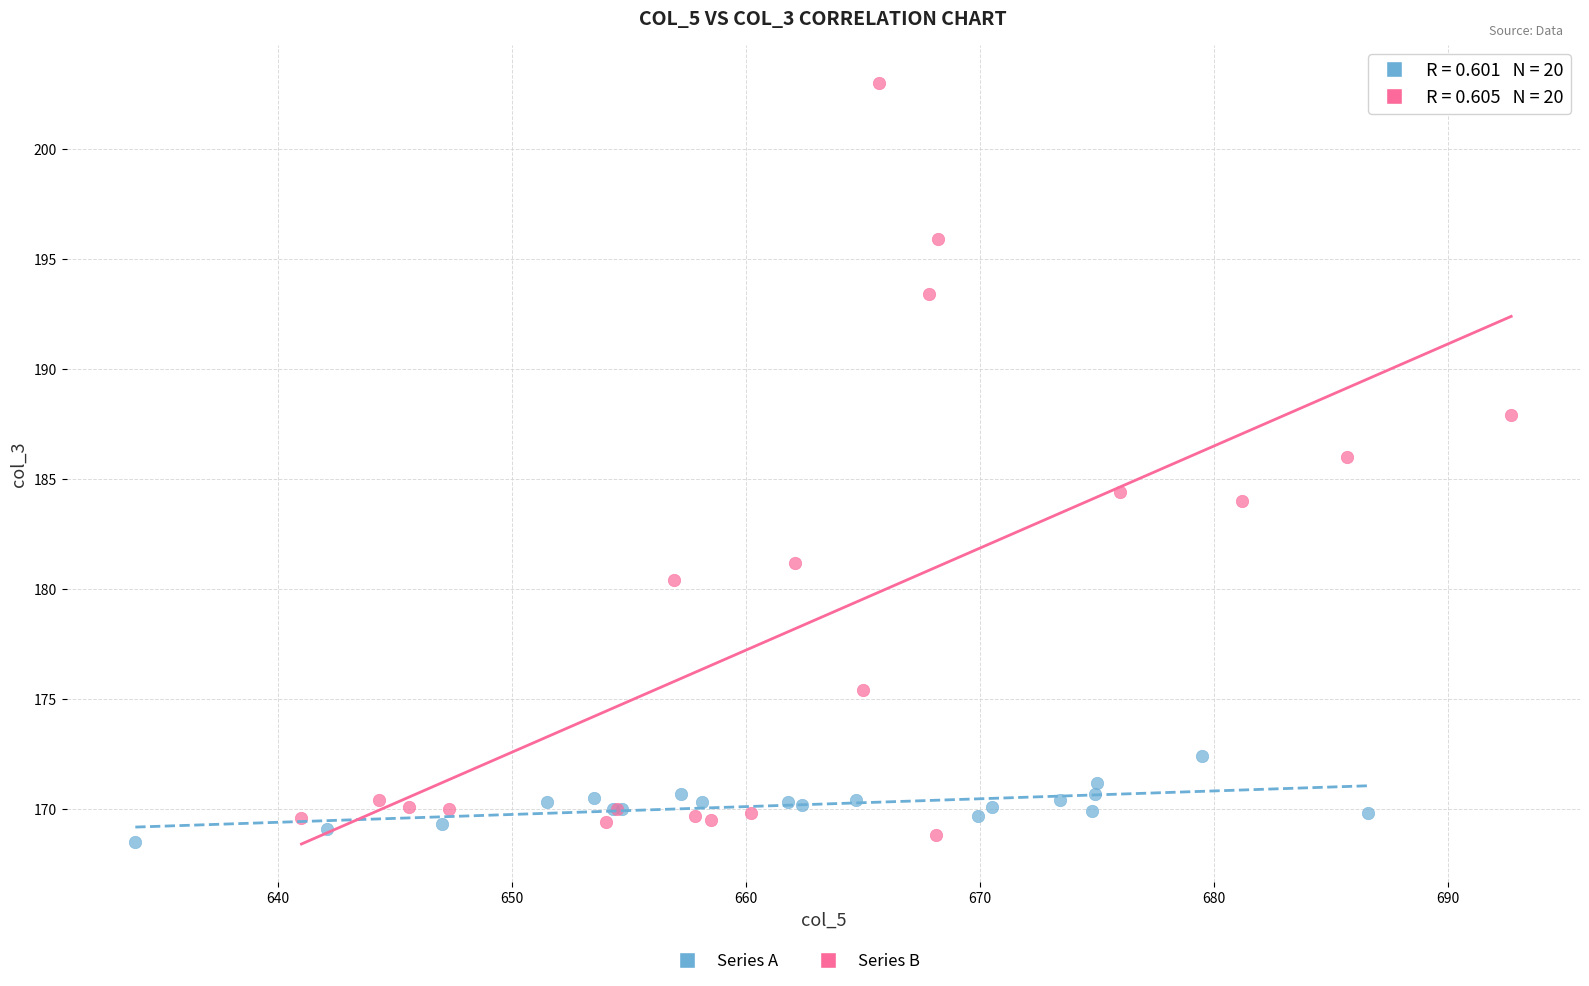

Which series has the widest spread of Y values?

Series B